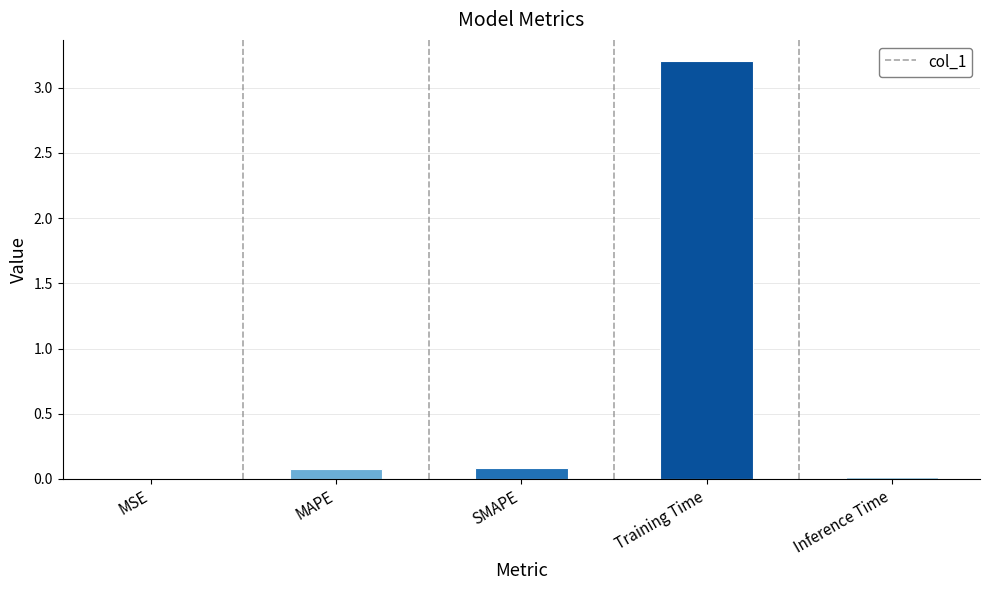

Which label corresponds to the largest value in the chart?

Training Time